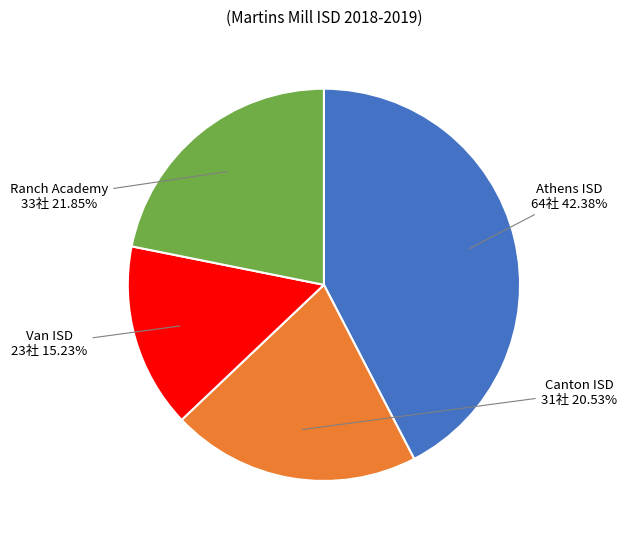

Rank the categories by value from highest to lowest.

Athens ISD, Ranch Academy, Canton ISD, Van ISD